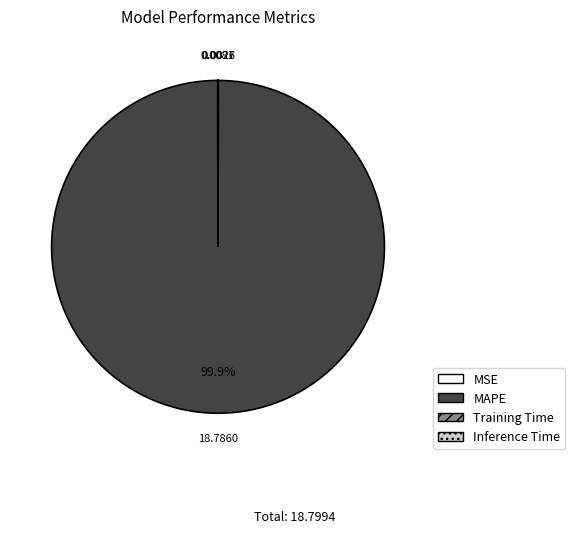

What is the majority slice?

MAPE